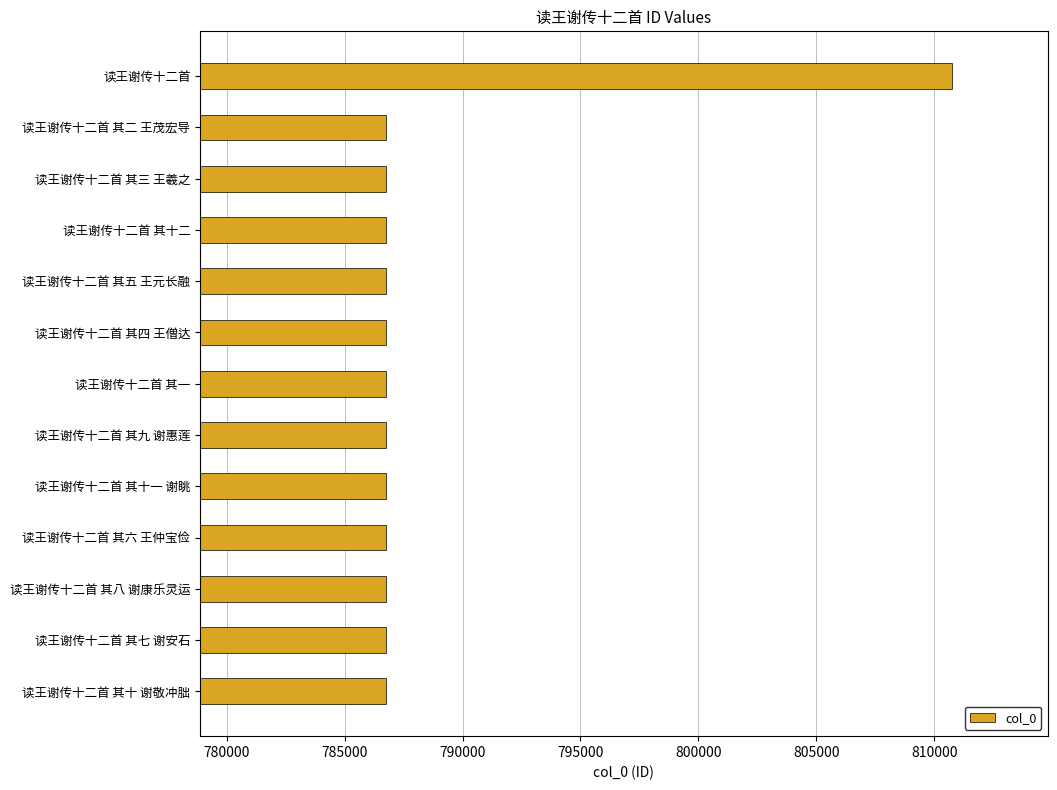

Approximately how many times larger is the value at 读王谢传十二首 其三 王羲之 compared to 读王谢传十二首 其十 谢敬冲朏?

1.0